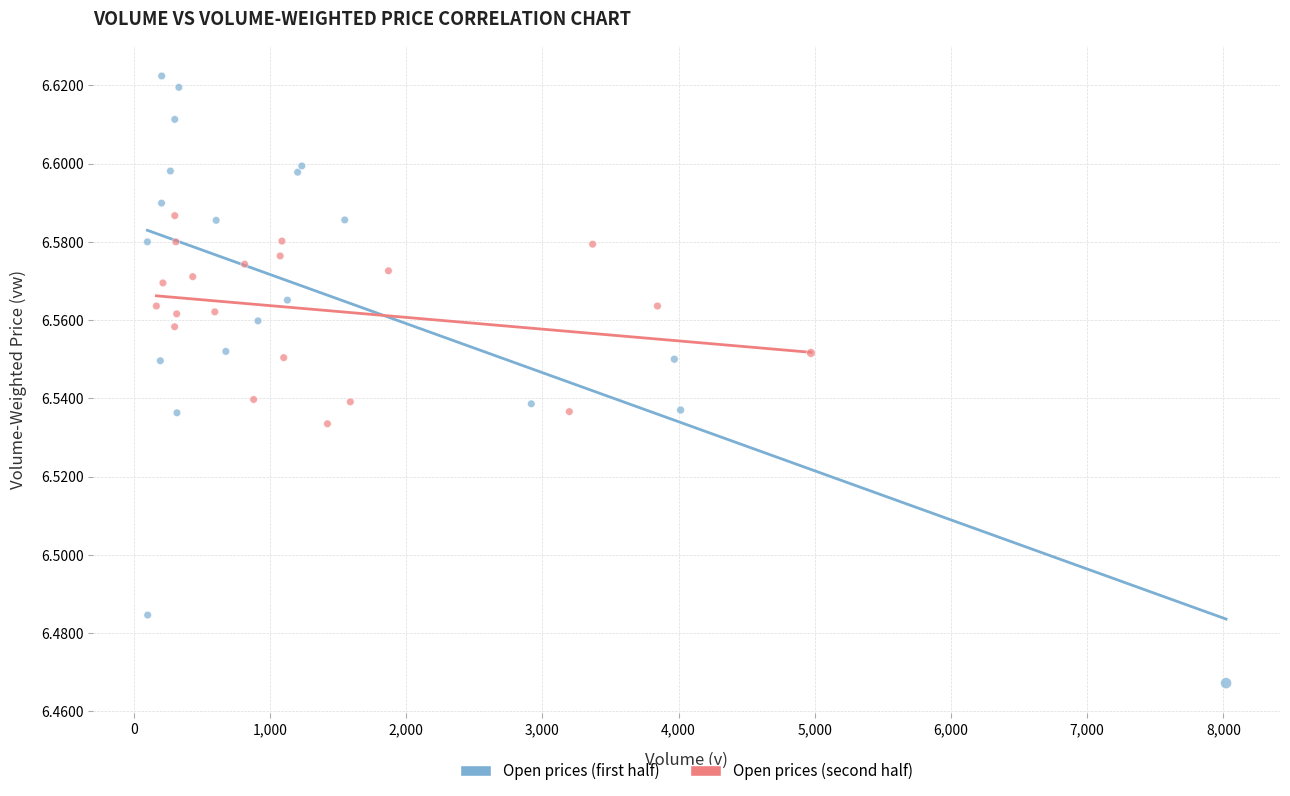

Which series contains the lowest Y value?

Open prices (first half)